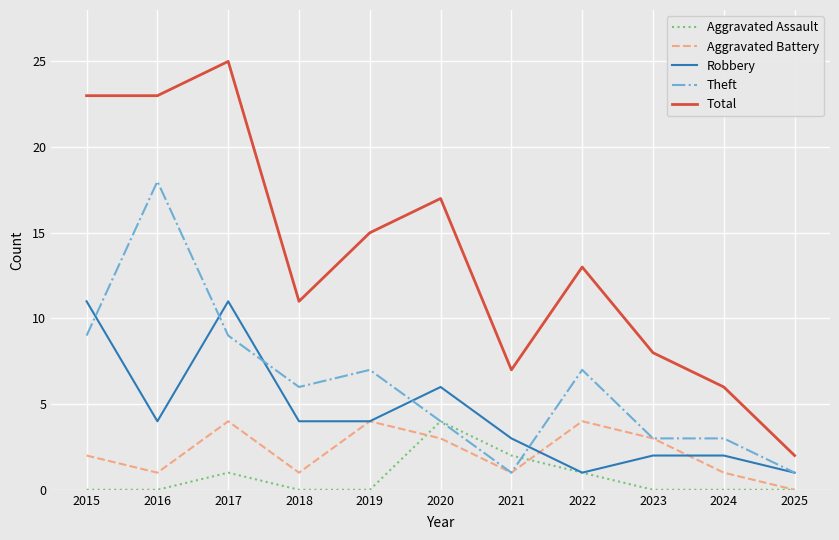

What are all the series names shown in the legend?

Aggravated Assault, Aggravated Battery, Robbery, Theft, Total